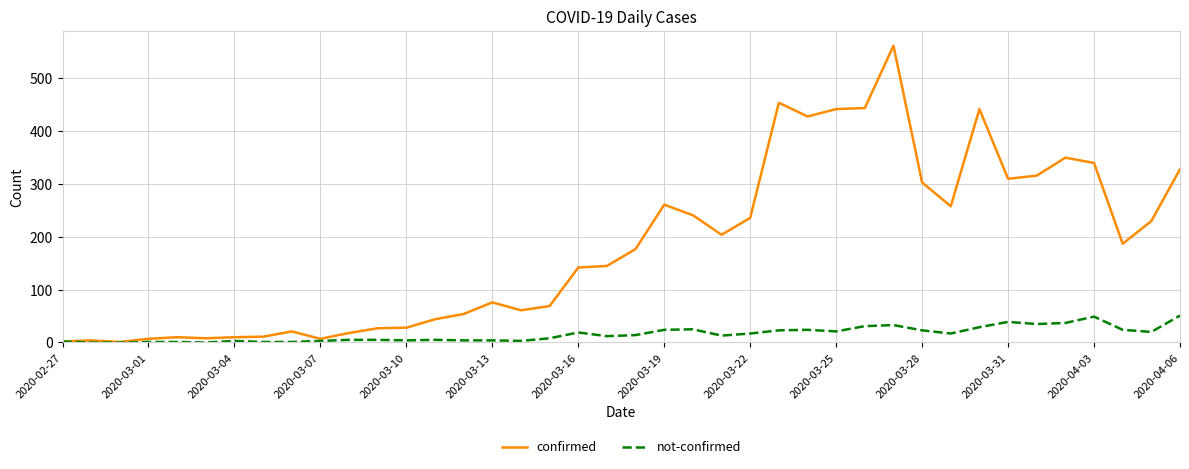

True or false: confirmed has more than 2 interior local peaks.

True